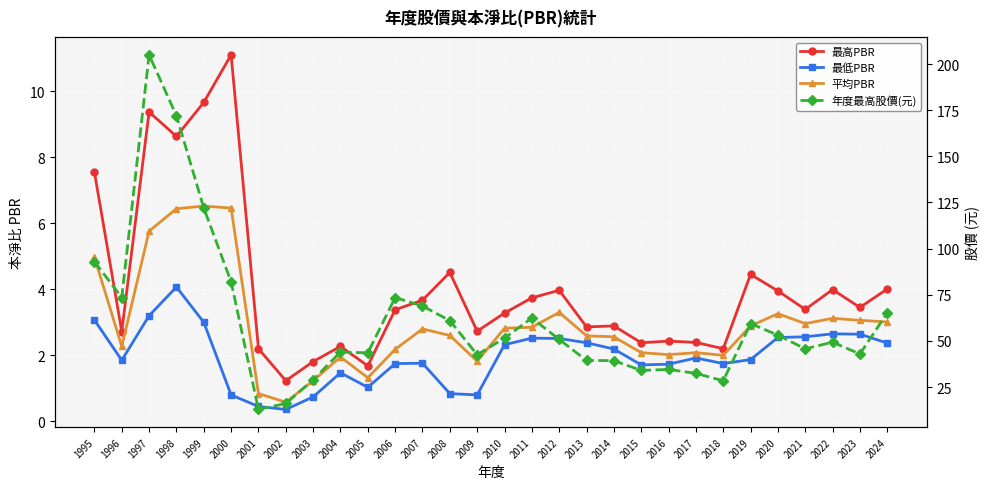

True or false: 最高PBR has a value of 11.1 at 2000.

True